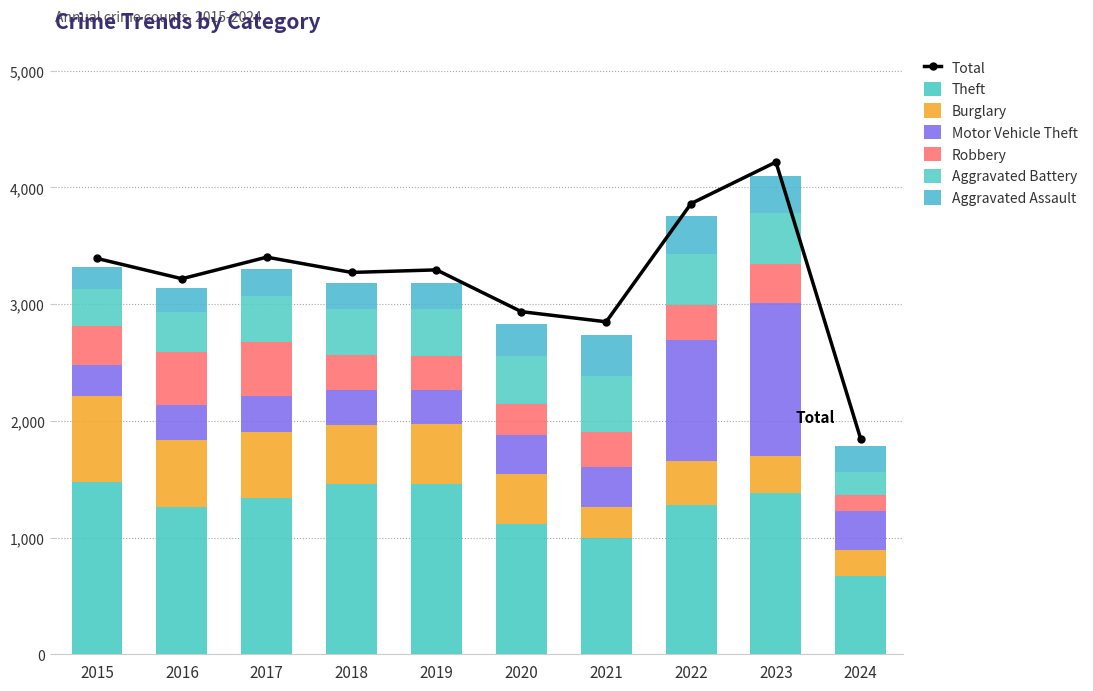

Reading left to right, transcribe all the data shown in this chart.

Theft: 1474	1259	1339	1461	1459	1120	998	1279	1378	671
Burglary: 738	576	562	506	517	425	261	379	317	224
Motor Vehicle Theft: 263	304	312	298	290	333	348	1031	1311	333
Robbery: 337	454	460	301	287	263	300	304	341	138
Aggravated Battery: 316	336	400	389	407	416	479	439	432	200
Aggravated Assault: 194	206	225	225	223	273	352	327	320	216